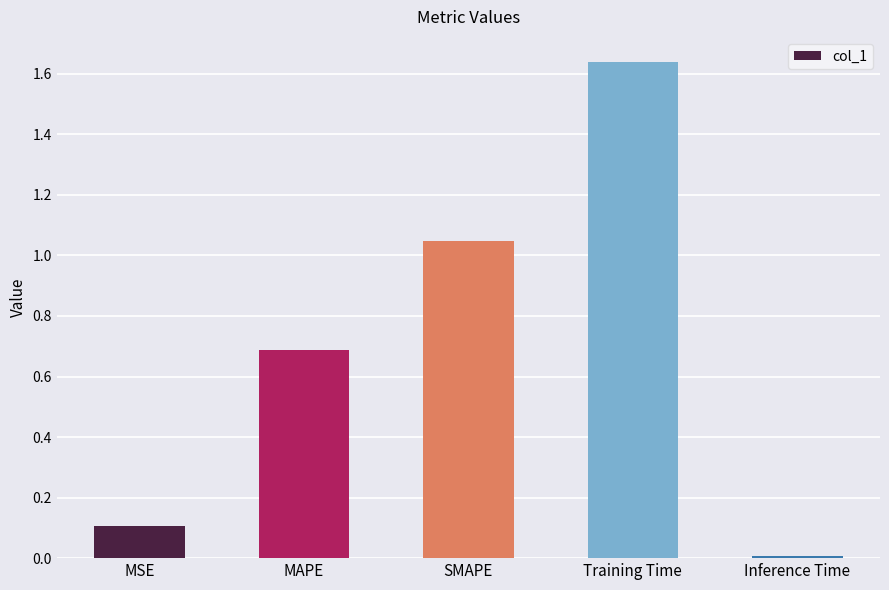

Does the chart contain stacked bars?

No